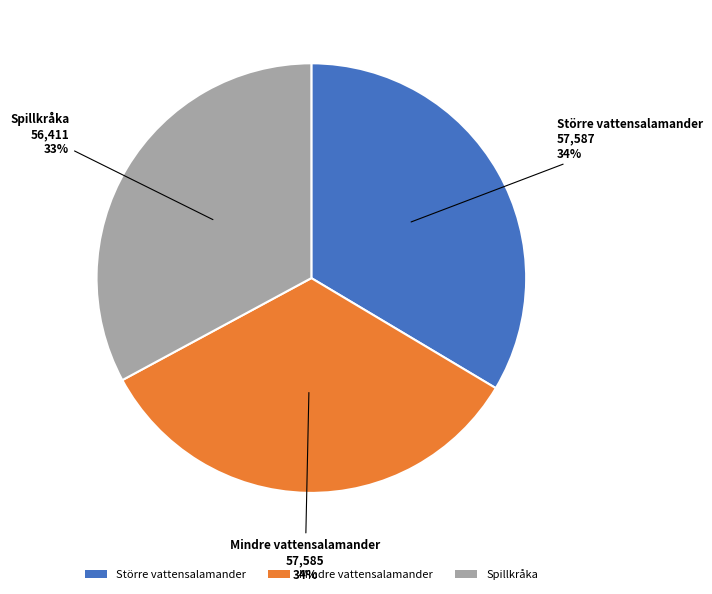

Which category has the smallest portion of the pie?

Spillkråka